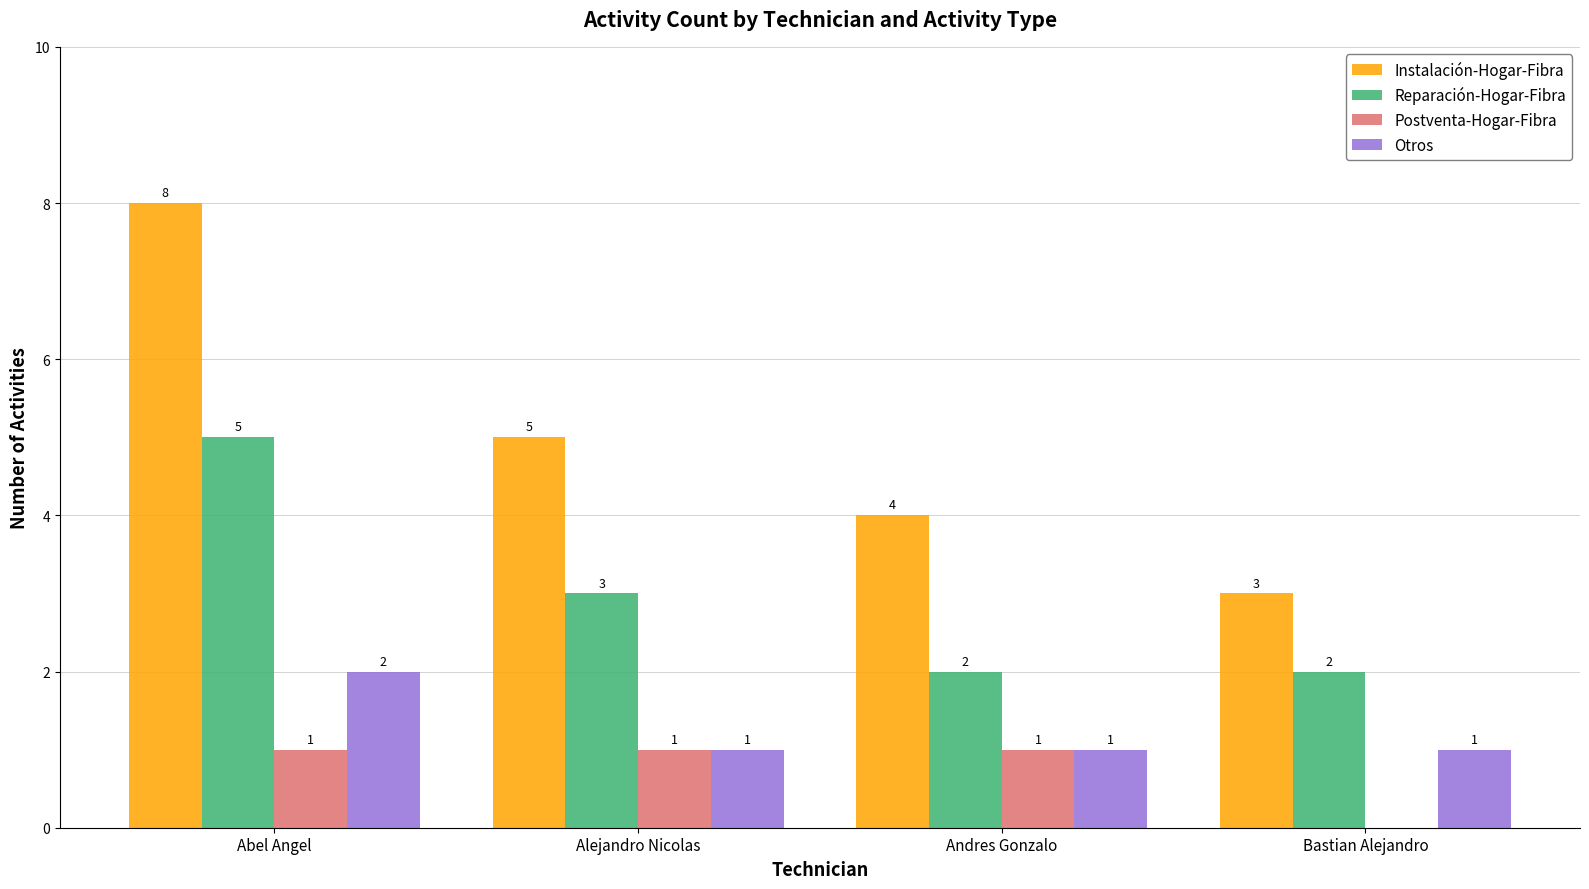

How many Otros values are between 1 and 2?

4